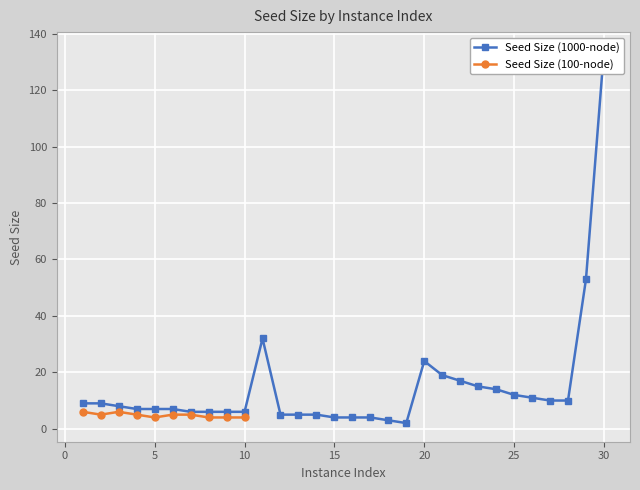

The value at 20 is 14. True or false?

False